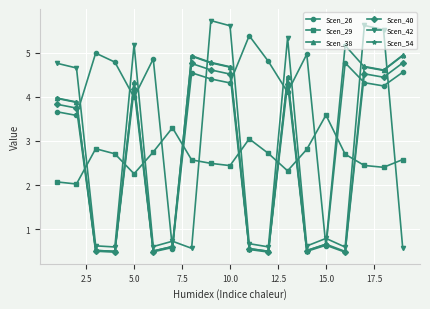

True or false: Scen_54 and Scen_42 cross at least once.

True